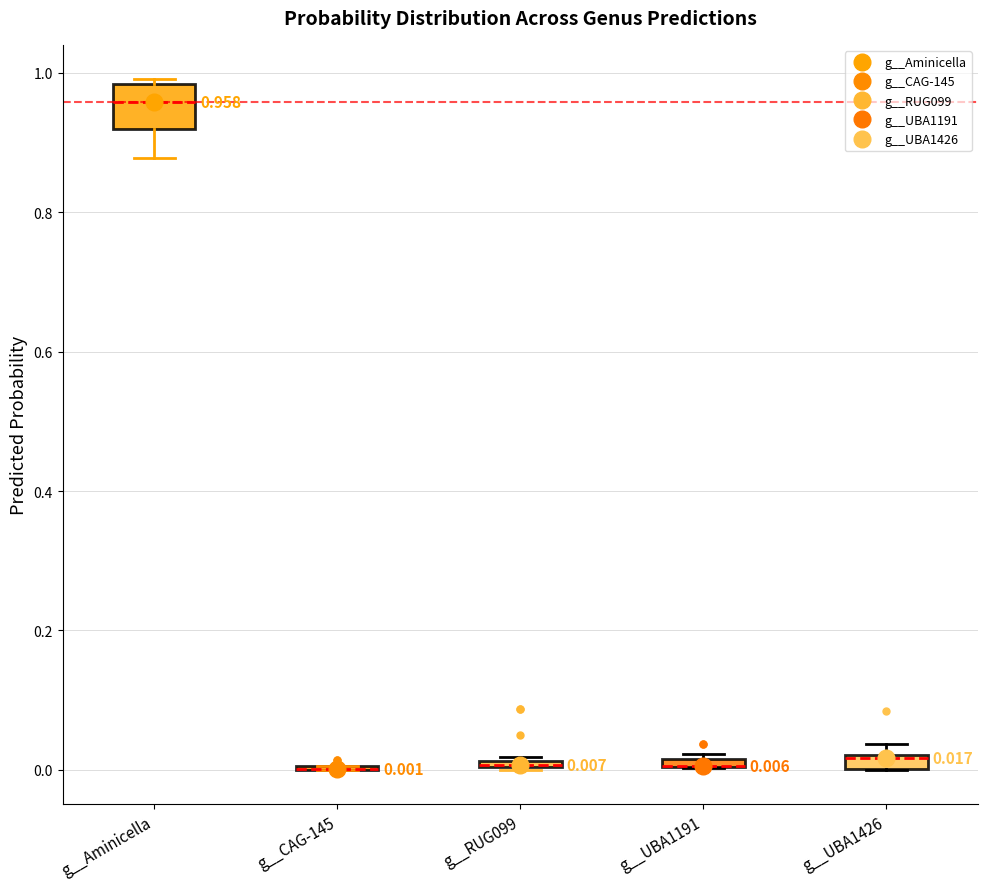

Which box is the tallest, from its lower edge to its upper edge?

g__Aminicella